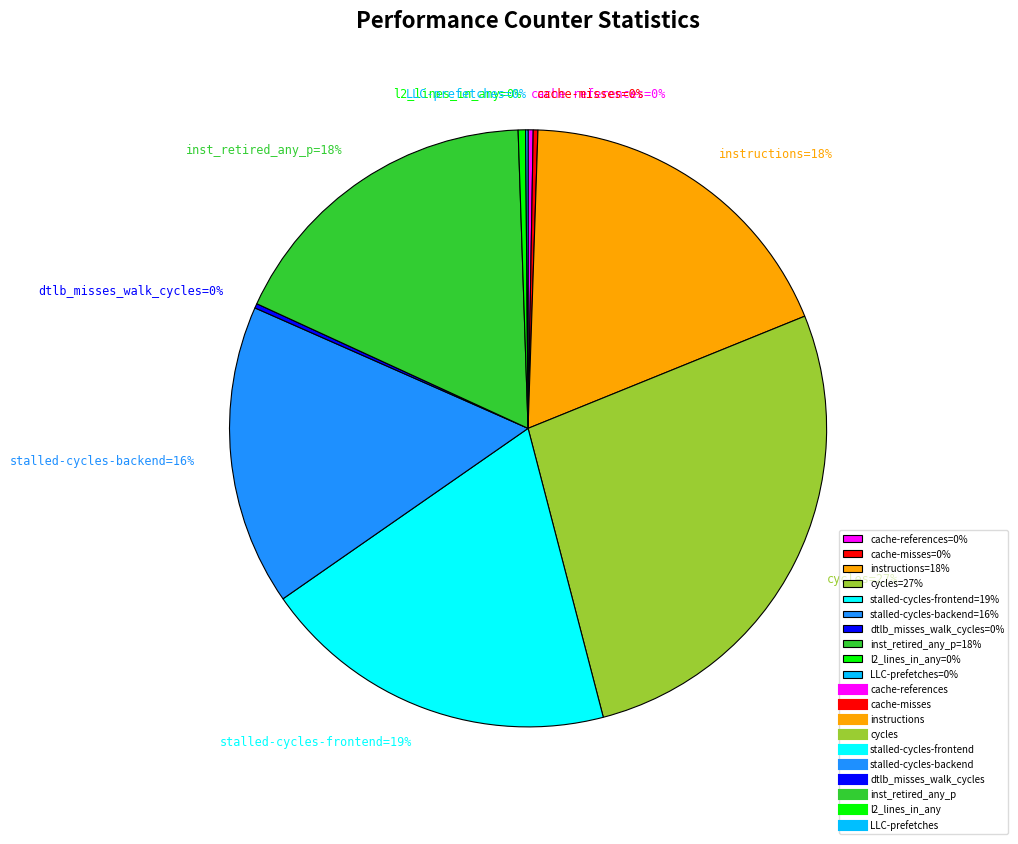

Is there any slice that represents more than half of the pie?

No